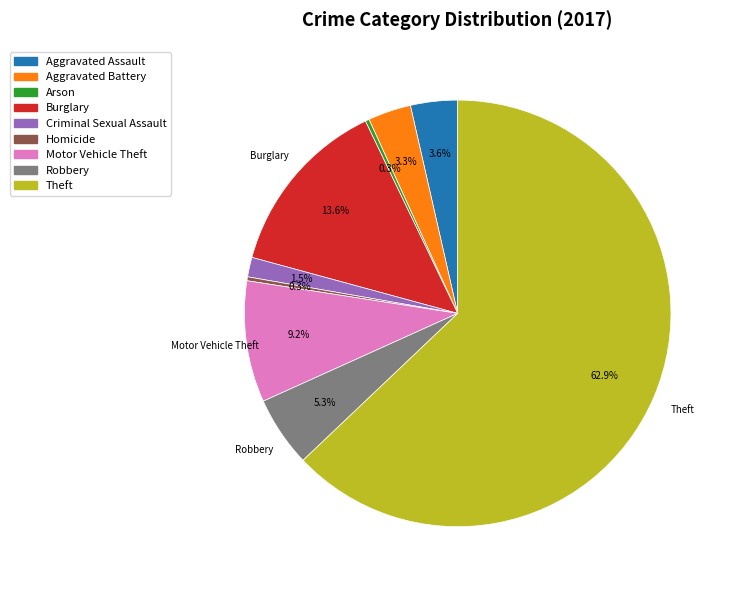

To the nearest percent, what portion does Motor Vehicle Theft represent?

9%